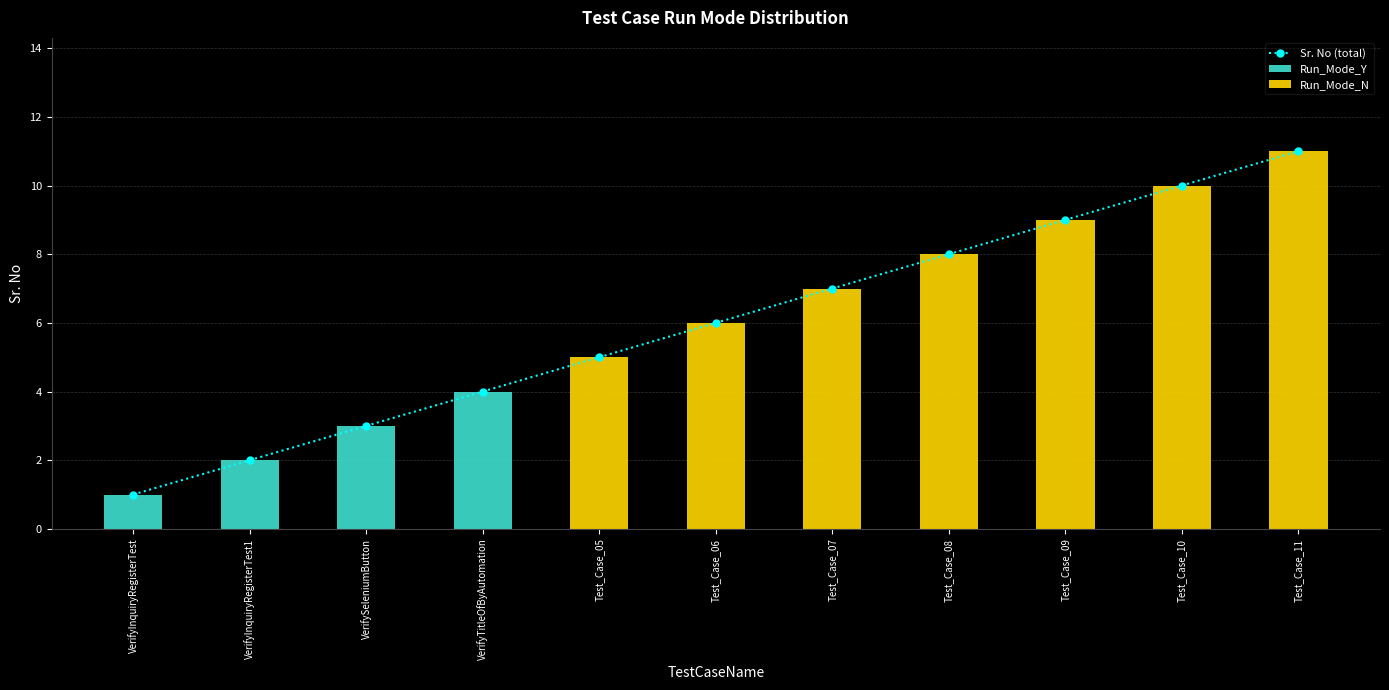

Is the value of Sr. No (total) at Test_Case_07 greater than the value of Run_Mode_Y at Test_Case_11?

Yes